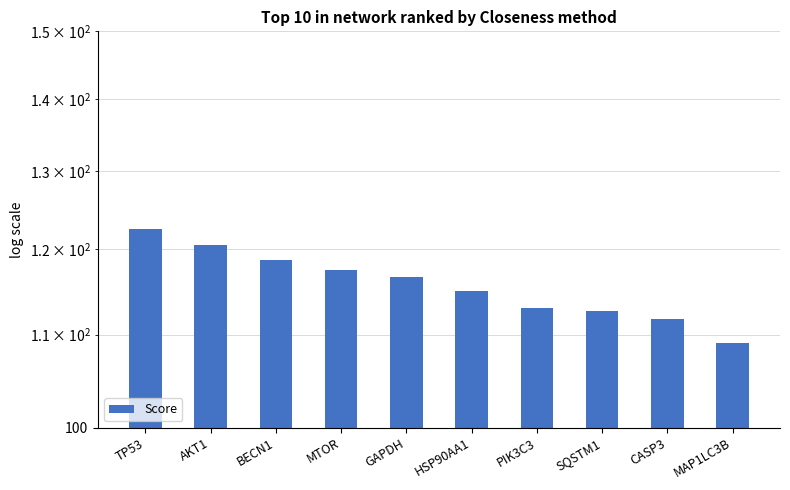

What is the value of the 2nd bar from the left?

120.5